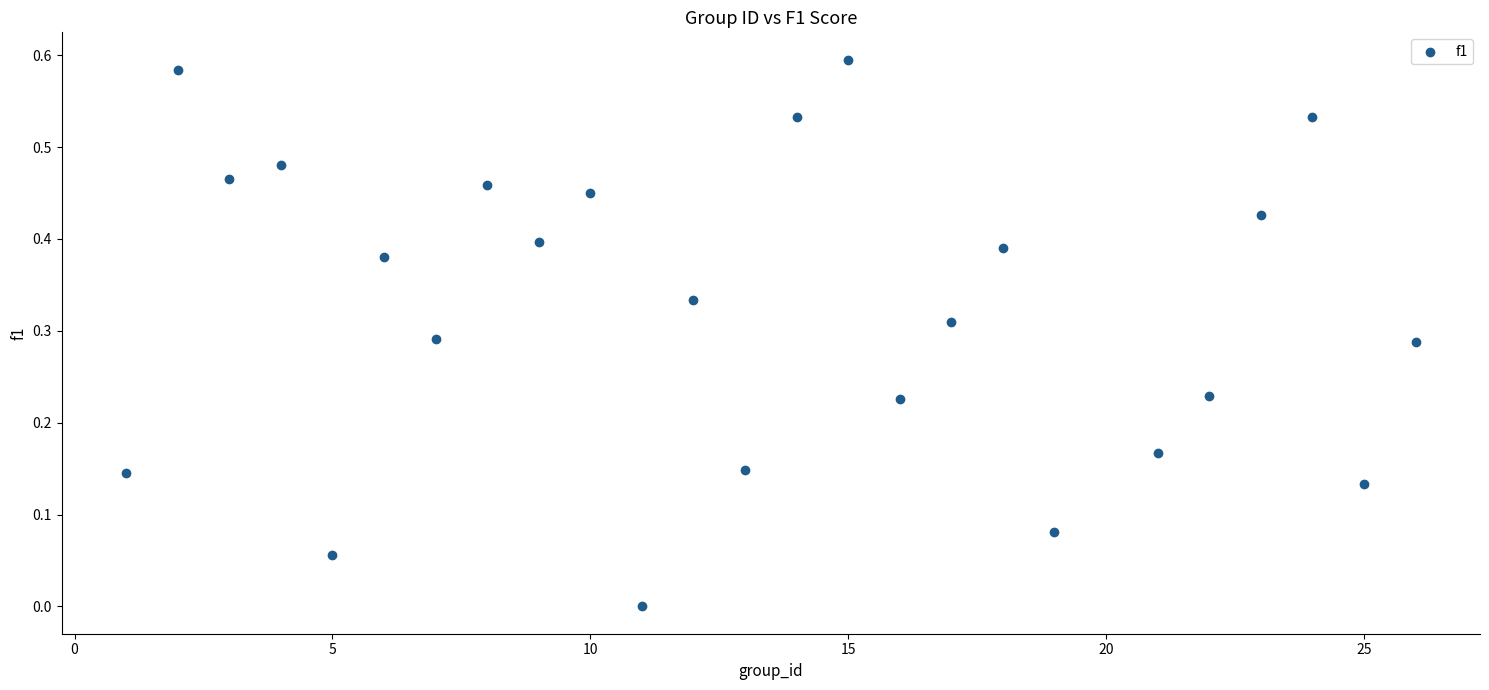

What is the range of X values (max minus min)?

25.0